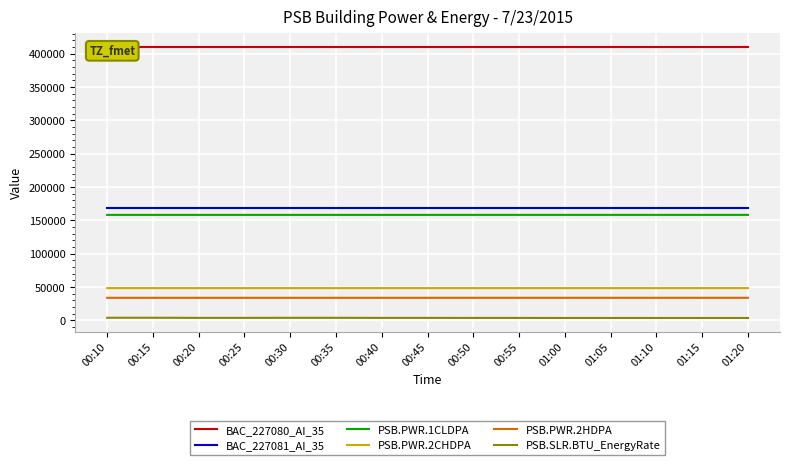

True or false: PSB.SLR.BTU_EnergyRate and BAC_227081_AI_35 cross at least once.

False